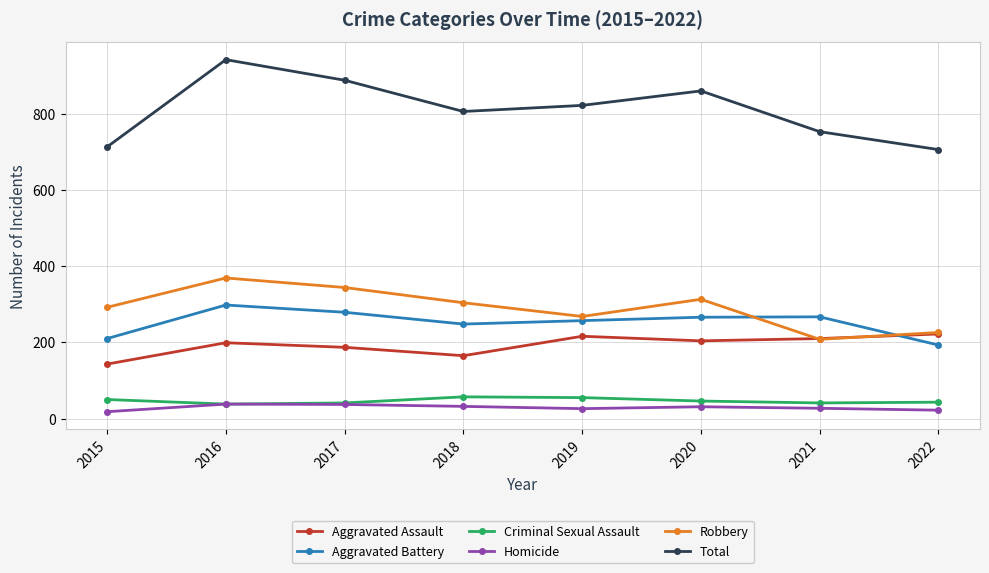

Is the value of Criminal Sexual Assault at 2015 greater than the value of Robbery at 2018?

No